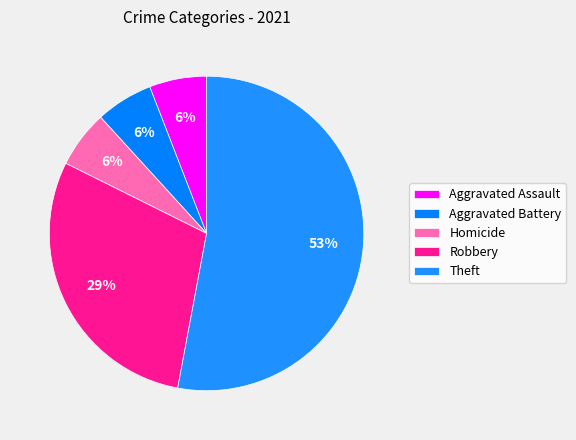

How many slices are in this pie chart?

5